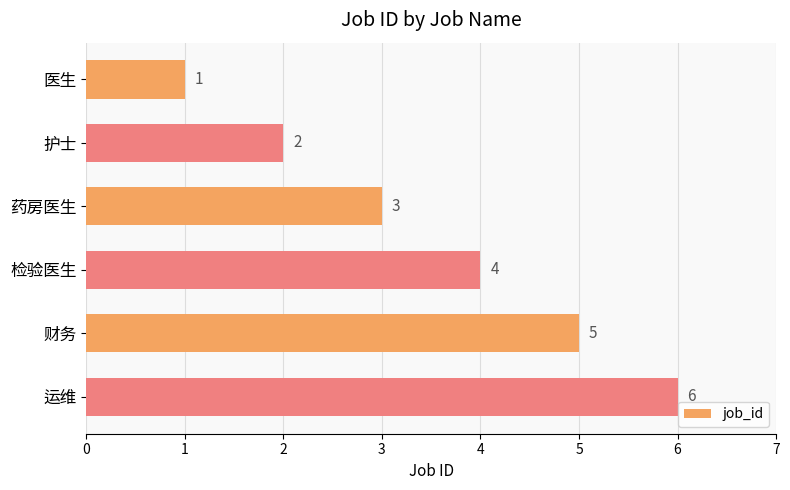

What is the approximate value at 财务?

5